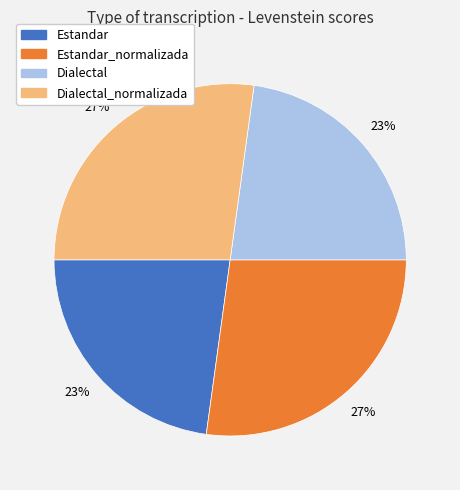

Is there a majority slice in this chart?

No